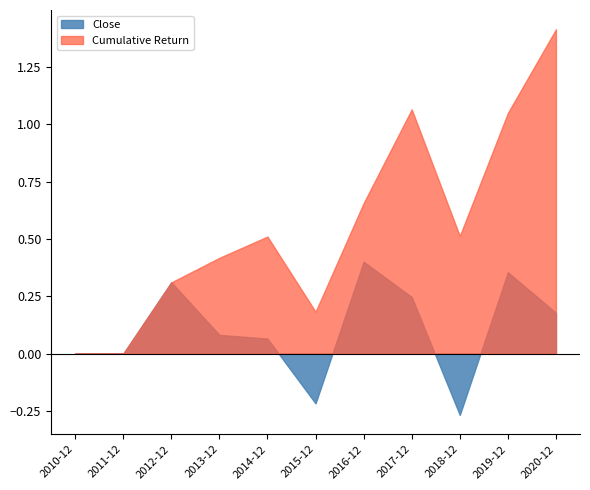

What is the label of the 10th point from the right?

2011-12